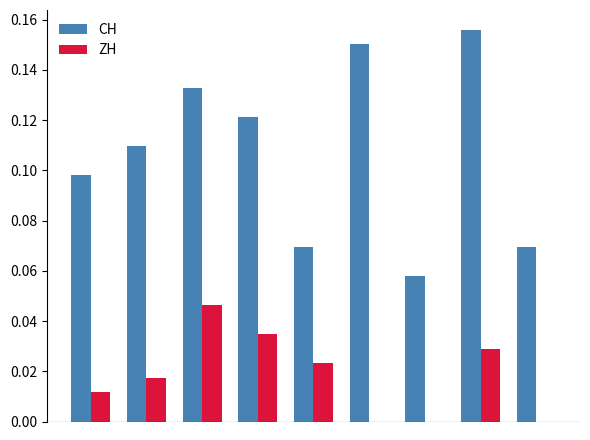

Which series has the largest total across all categories?

CH